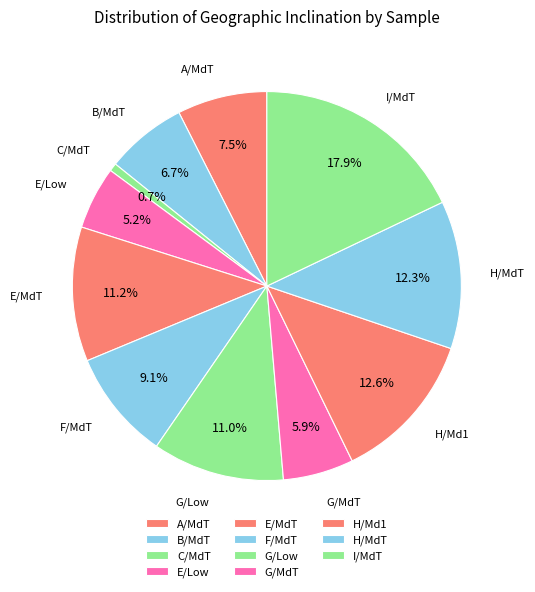

How many segments does this pie chart have?

11